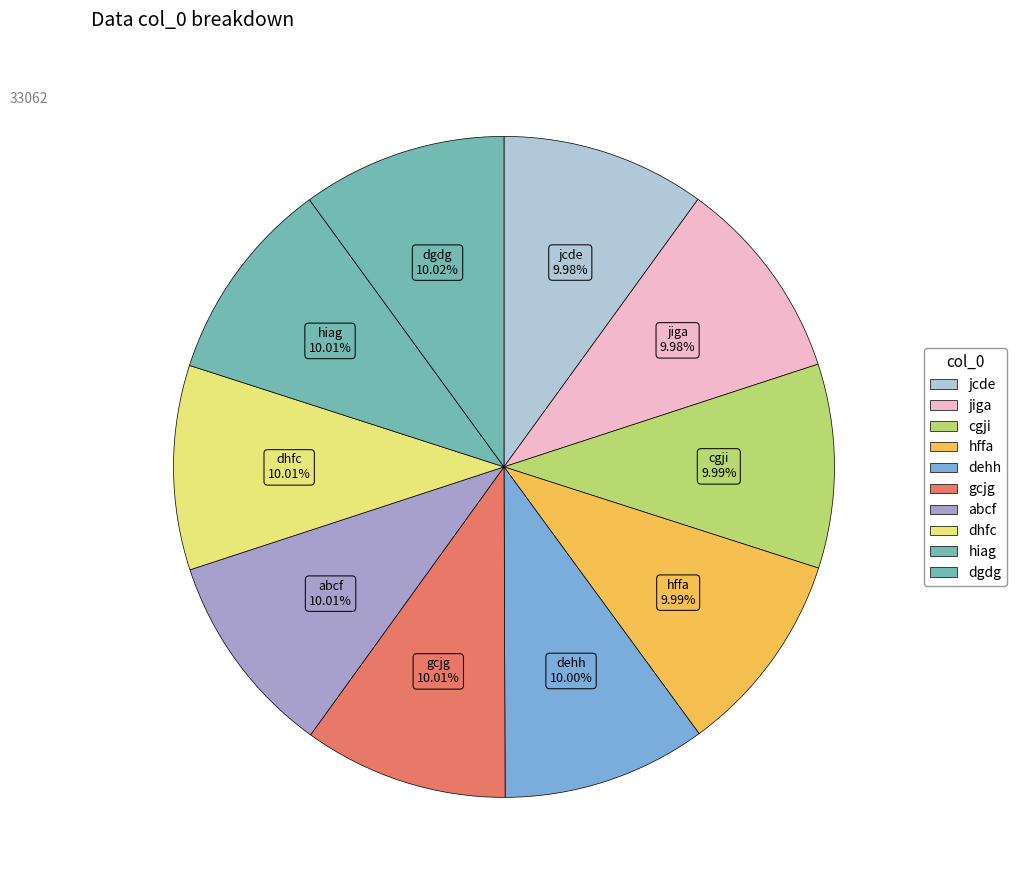

Which has a higher value, dhfc or abcf?

dhfc